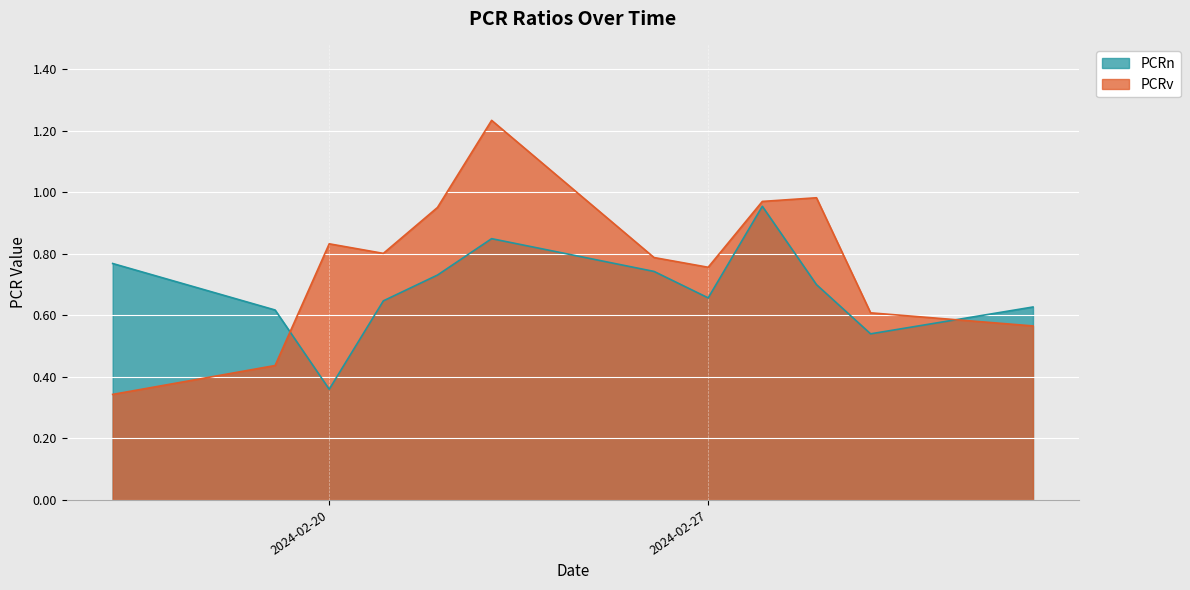

Which category has the lowest value in the PCRv series?

2024-02-16